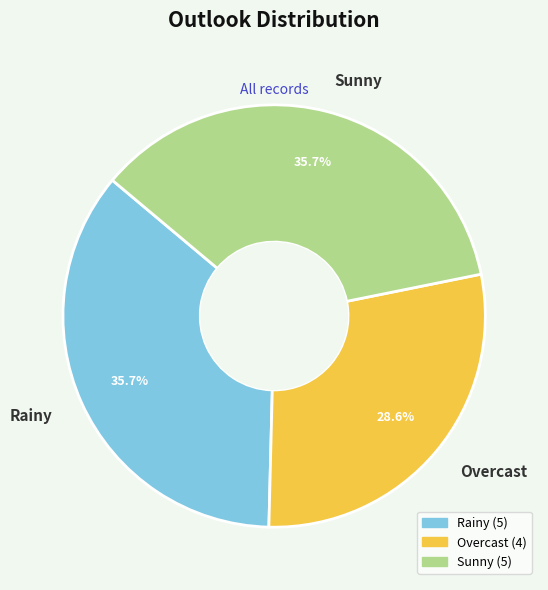

To the nearest percent, what percentage of the pie is Overcast?

29%